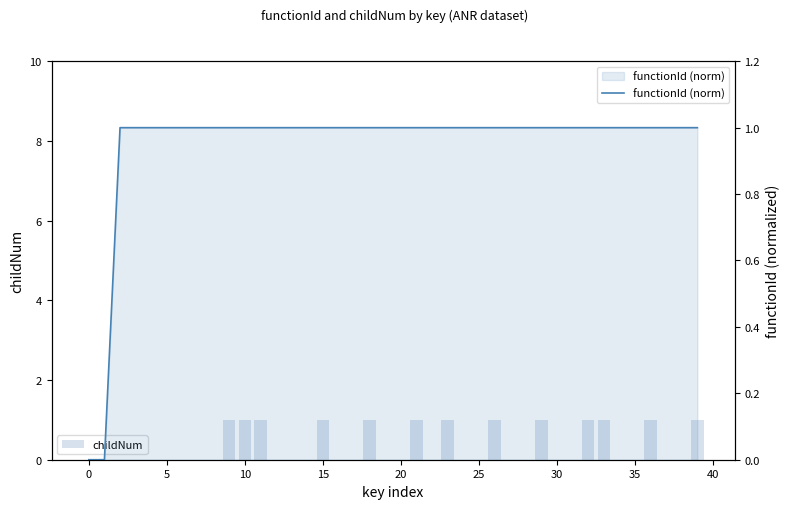

What is the highest value of the functionId (norm) series?

1